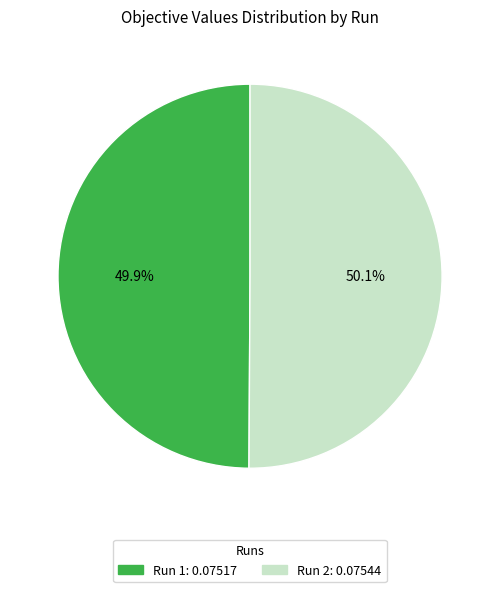

To the nearest percent, what is the average slice percentage?

50%